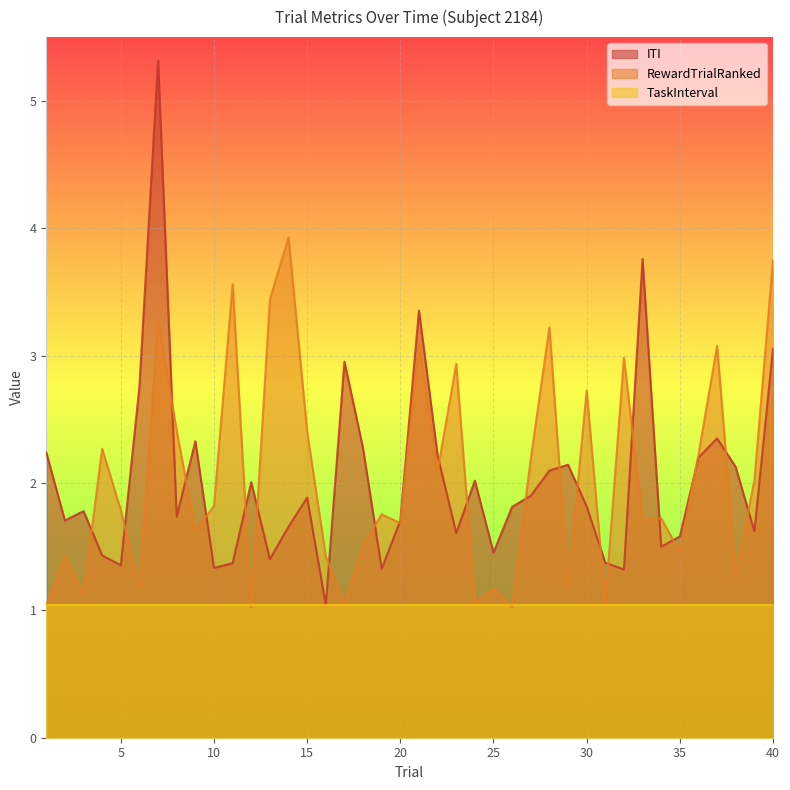

Read the TaskInterval value at 30.

1.0